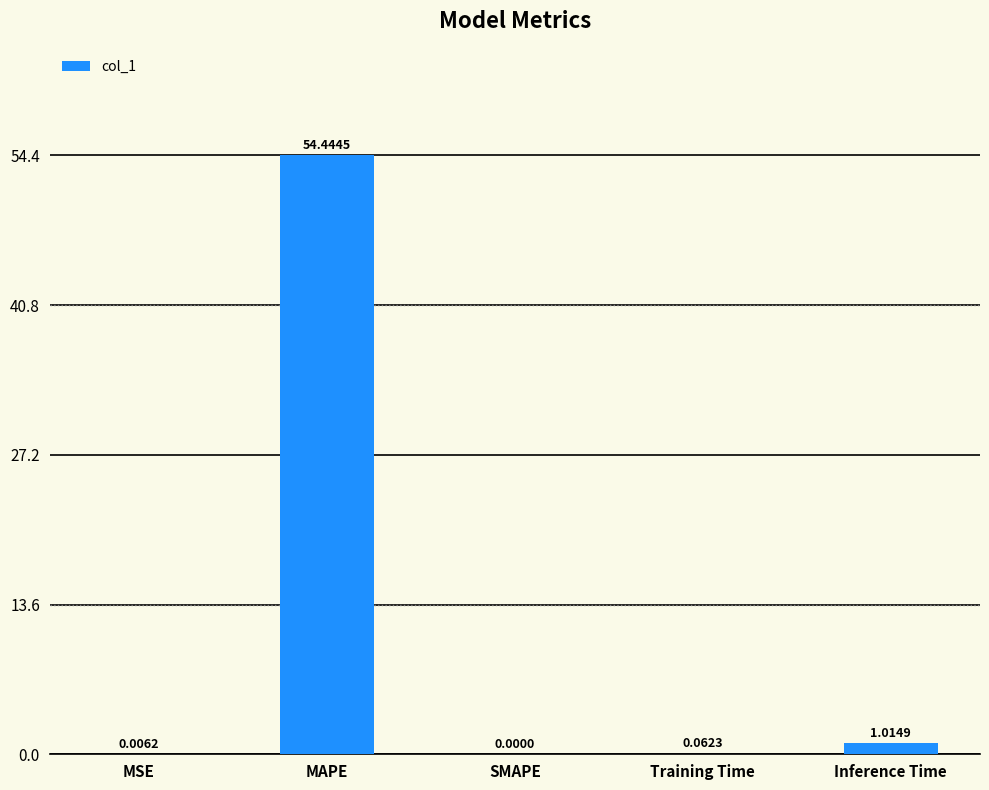

What is the change in value from MAPE to Training Time?

-54.4